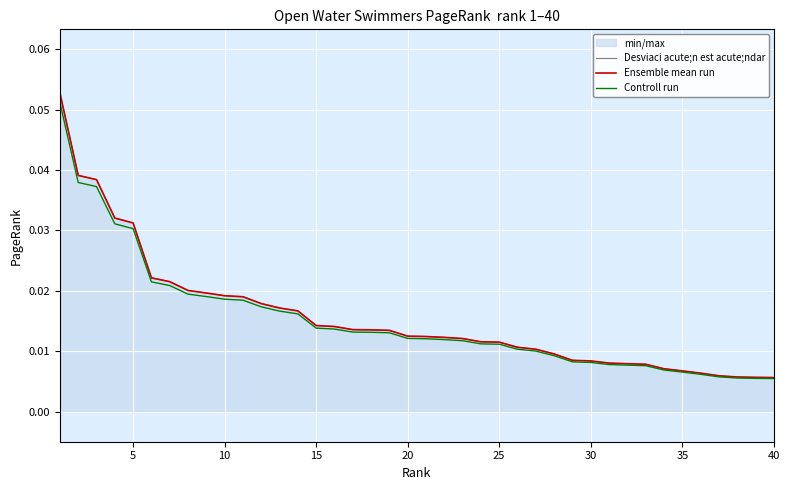

True or false: Controll run and Ensemble mean run cross at least once.

False